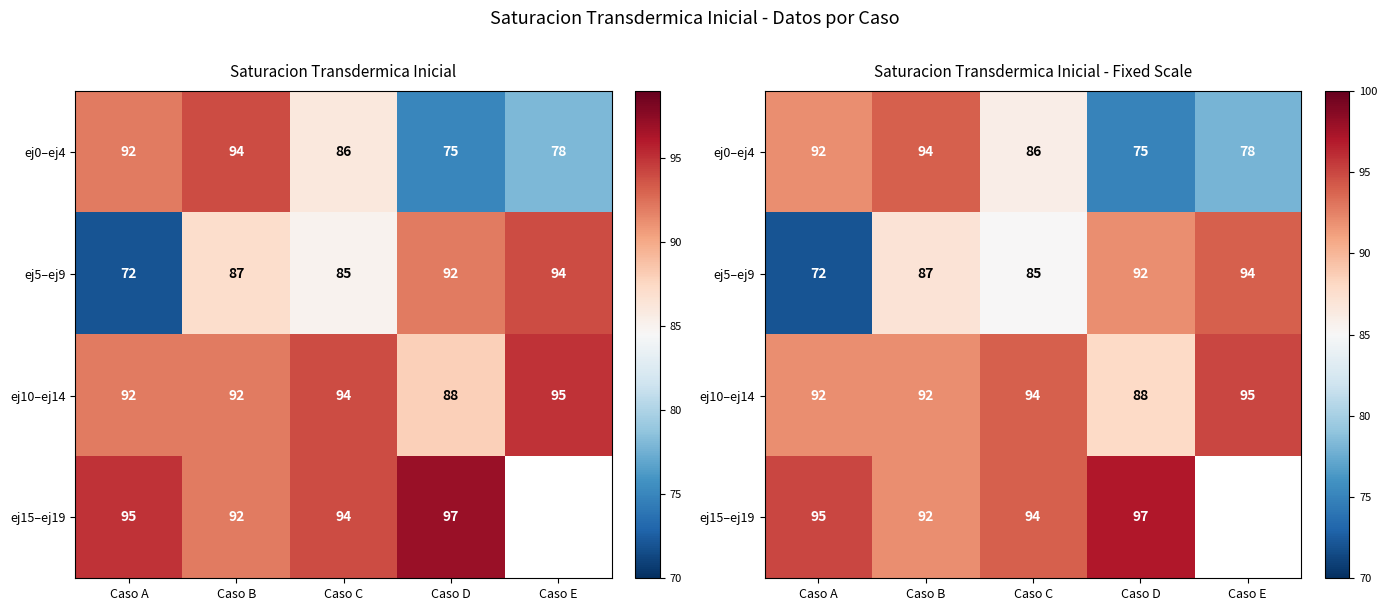

Which category has the lowest value in the ej0–ej4 series?

Caso D